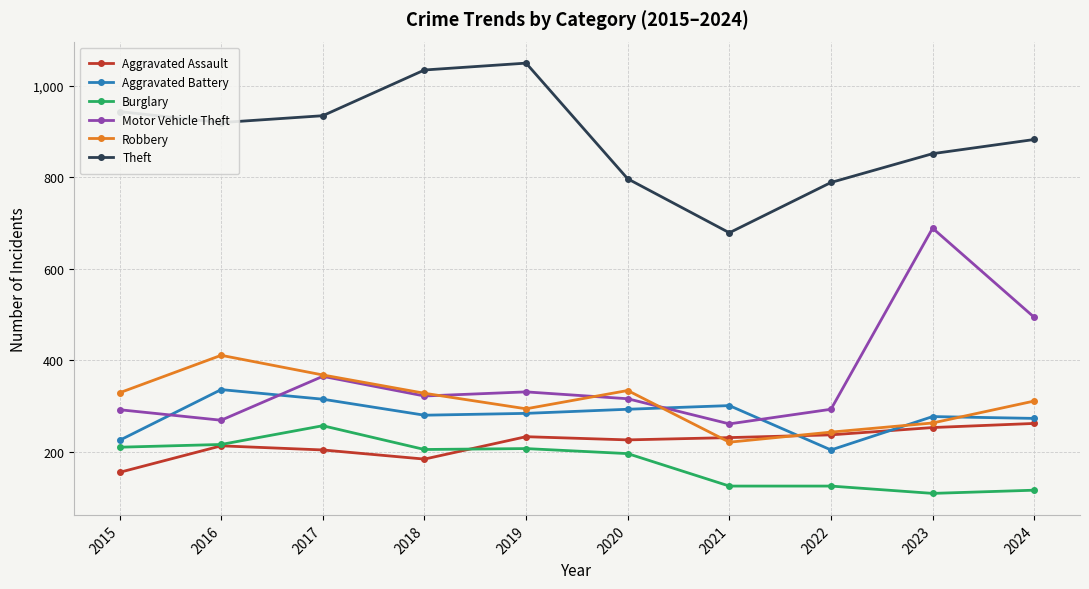

What is the difference between the second highest and second lowest values in the Burglary series?

100